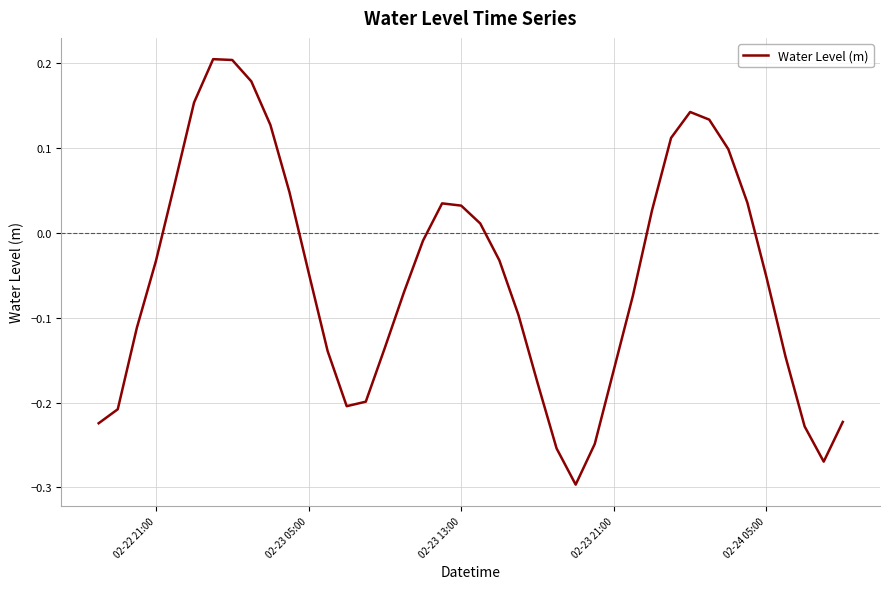

What is the difference between the maximum and minimum values?

0.5